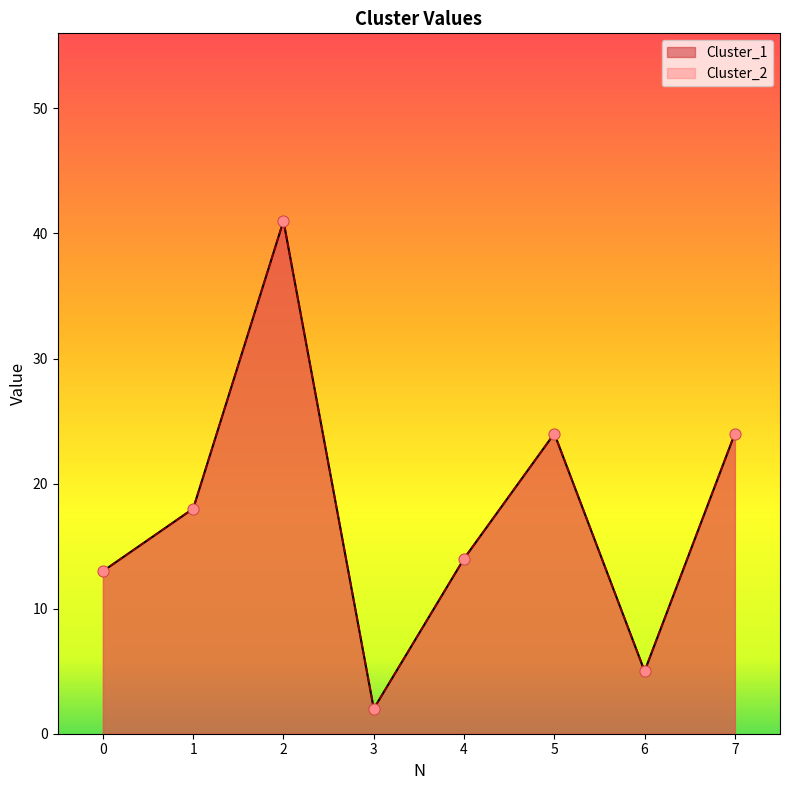

At which category is the sum across all series the highest?

2